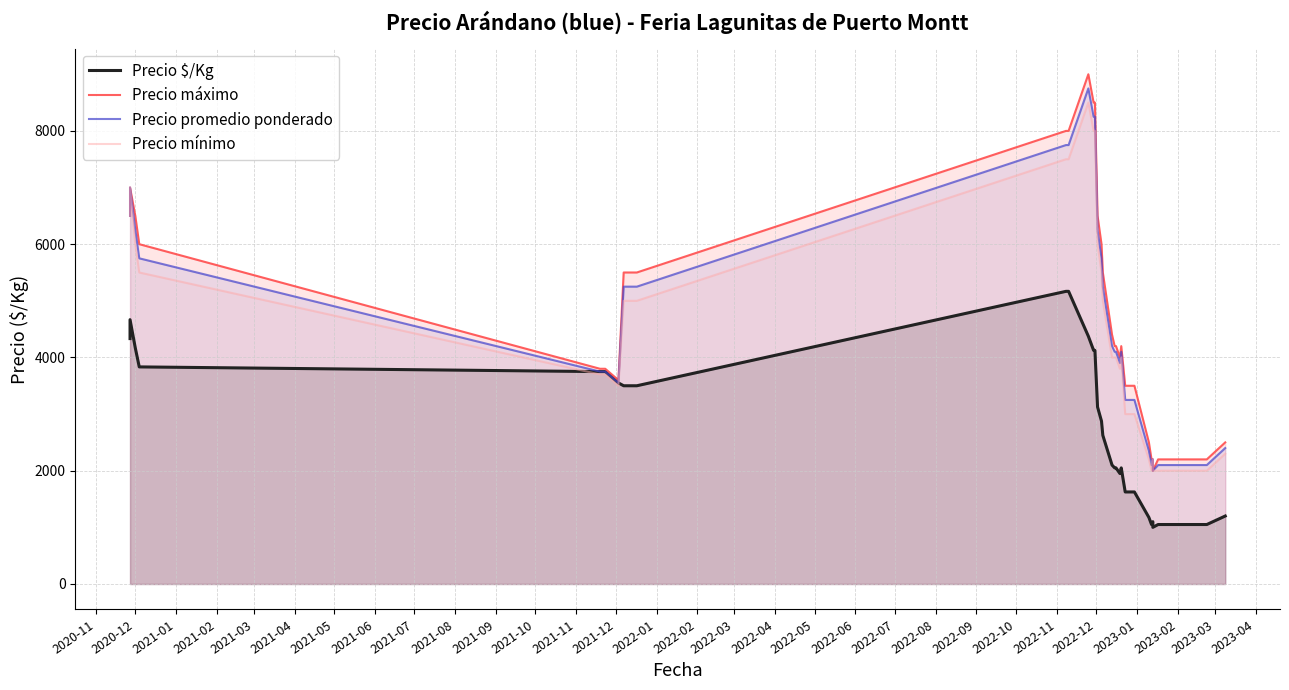

What is the value of the Precio mínimo point at the 11th from the left?

7500